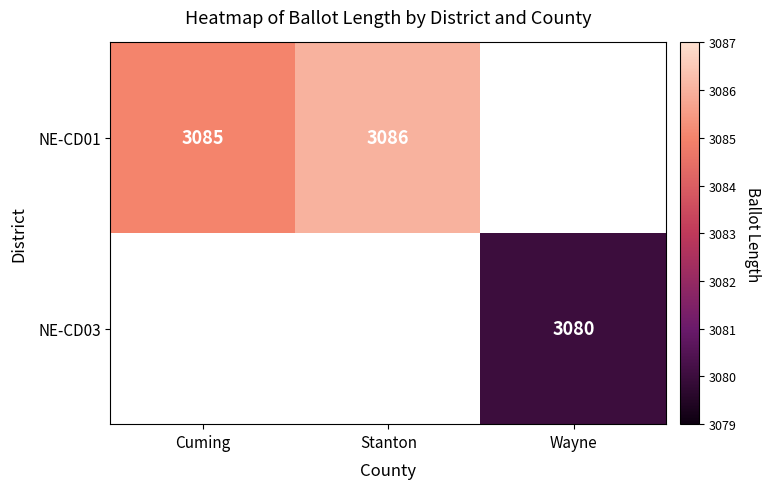

Count the number of categories in the chart.

3